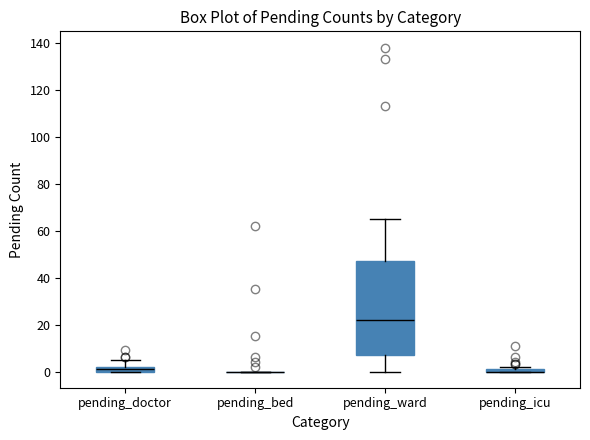

Which box is the tallest, from its lower edge to its upper edge?

pending_ward